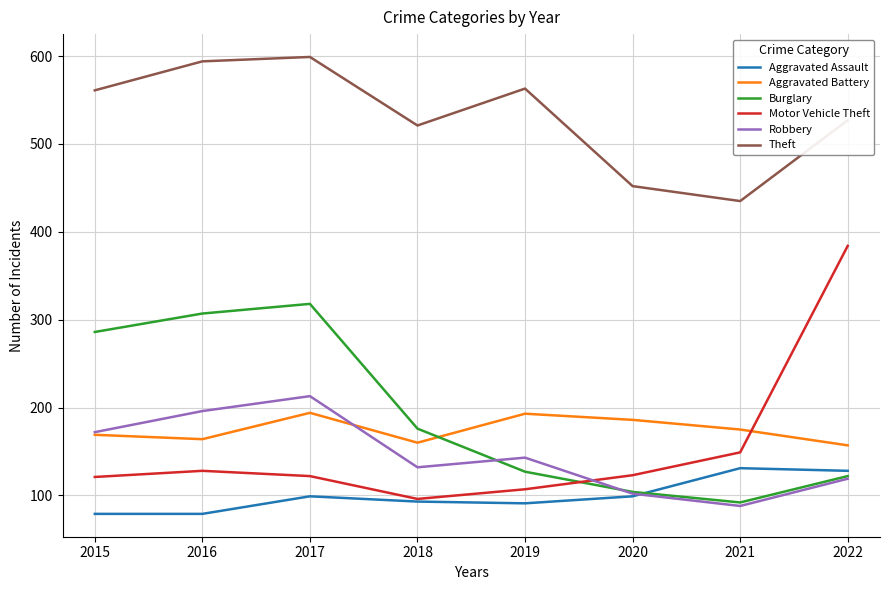

Rank the series by their maximum value, from lowest to highest.

Aggravated Assault, Aggravated Battery, Robbery, Burglary, Motor Vehicle Theft, Theft